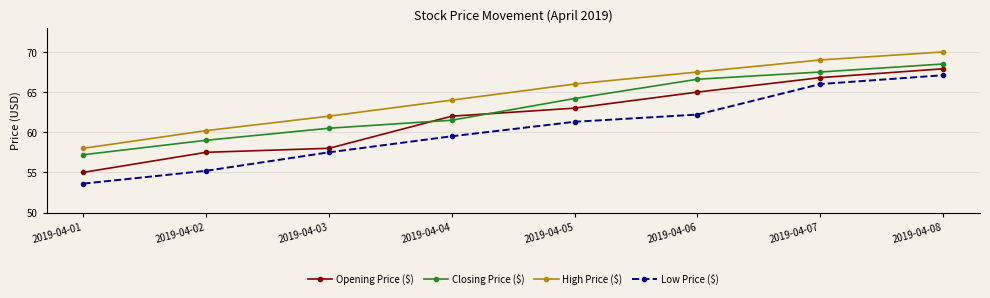

The value of Opening Price ($) at 2019-04-03 is 58.0. True or false?

True